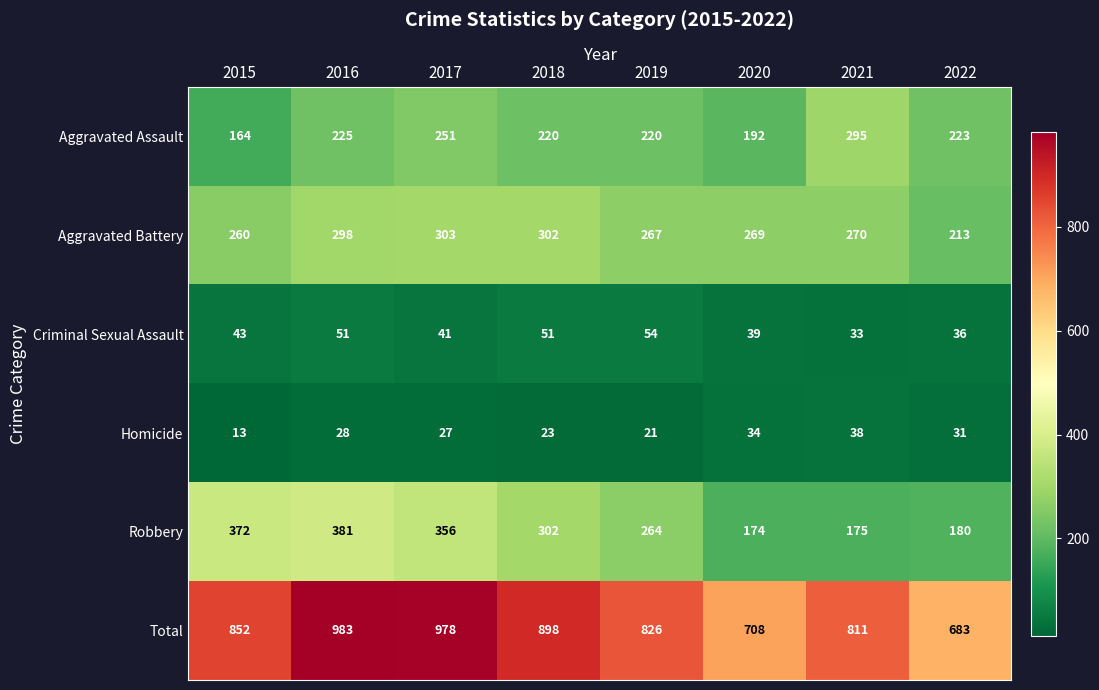

What is the difference between the second highest and minimum values in the Robbery series?

198